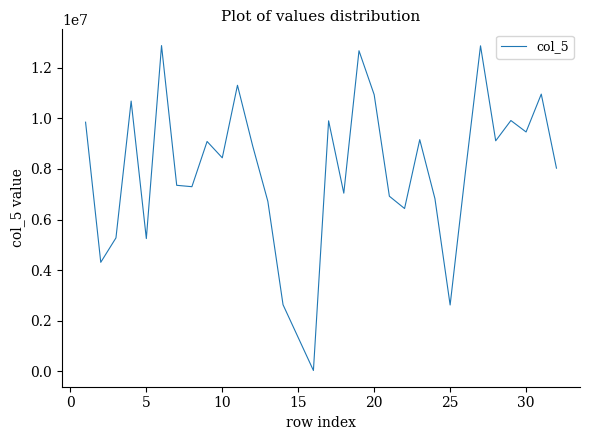

How many series are shown in this chart?

1